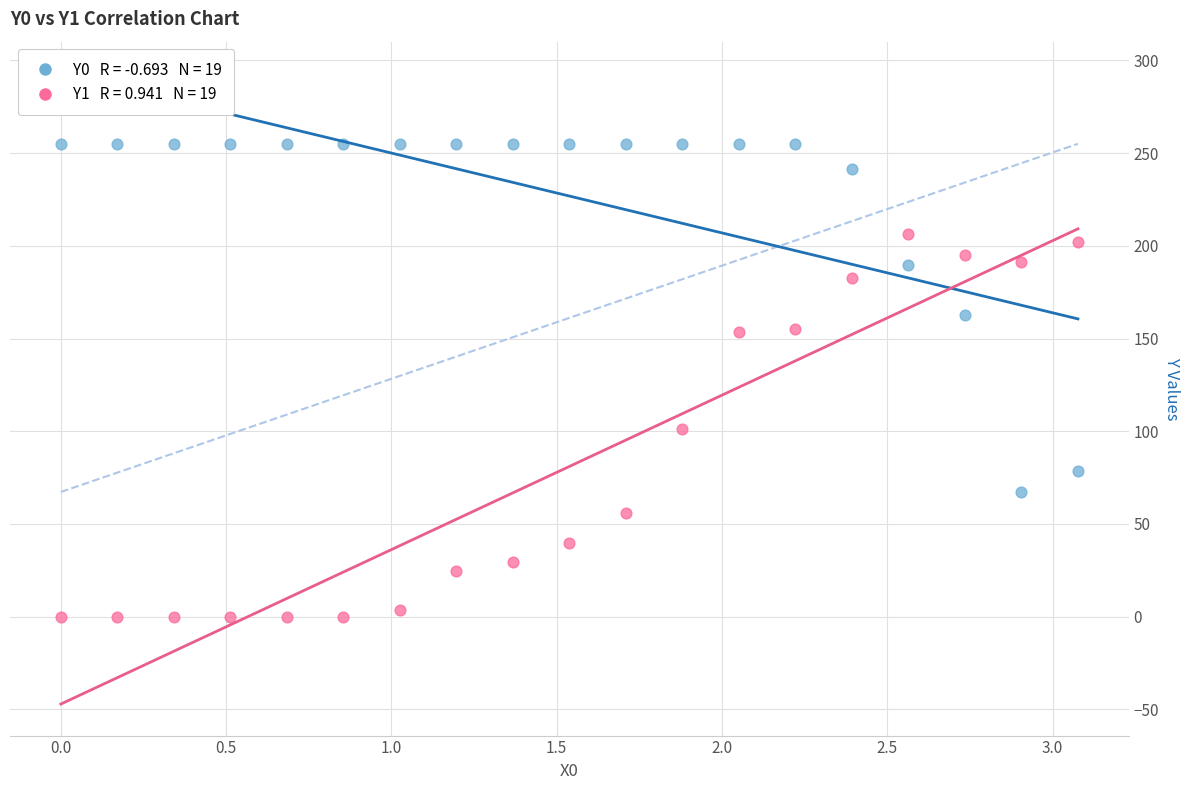

Across all data points, what is the range of X values (max minus min)?

3.1